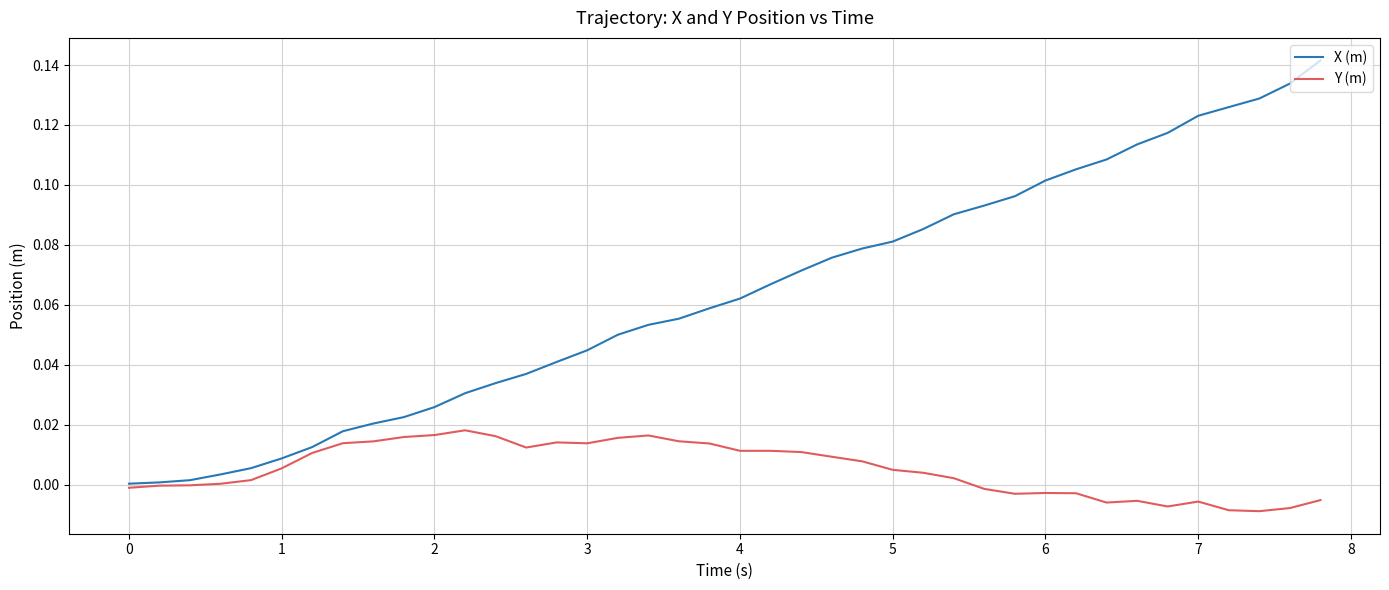

What is the sum of all X (m) values?

2.5